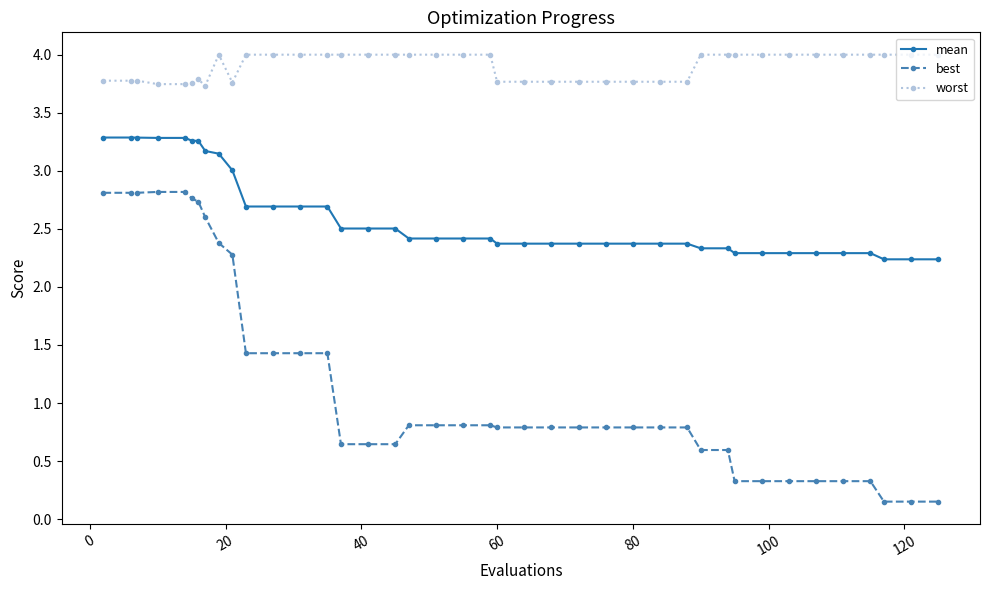

True or false: worst and mean intersect in this chart.

False